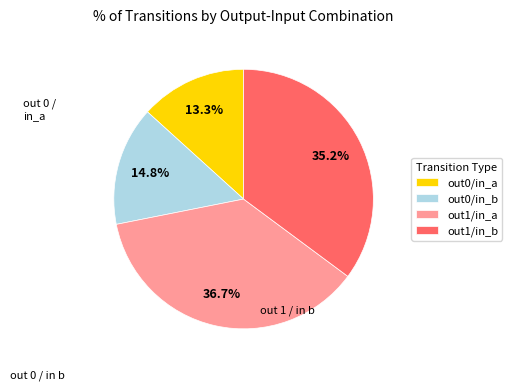

Does out1/in_b account for over 50% of the chart?

No